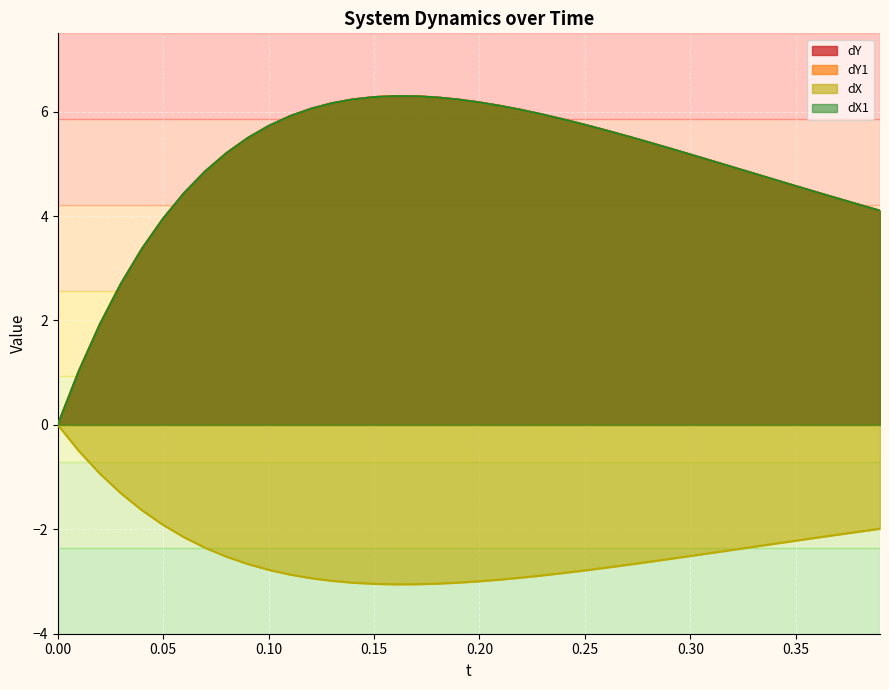

How many lines are shown in the chart?

4